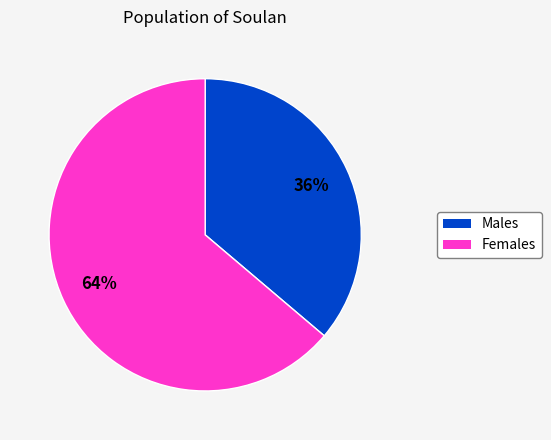

Between Males and Females, which is larger?

Females